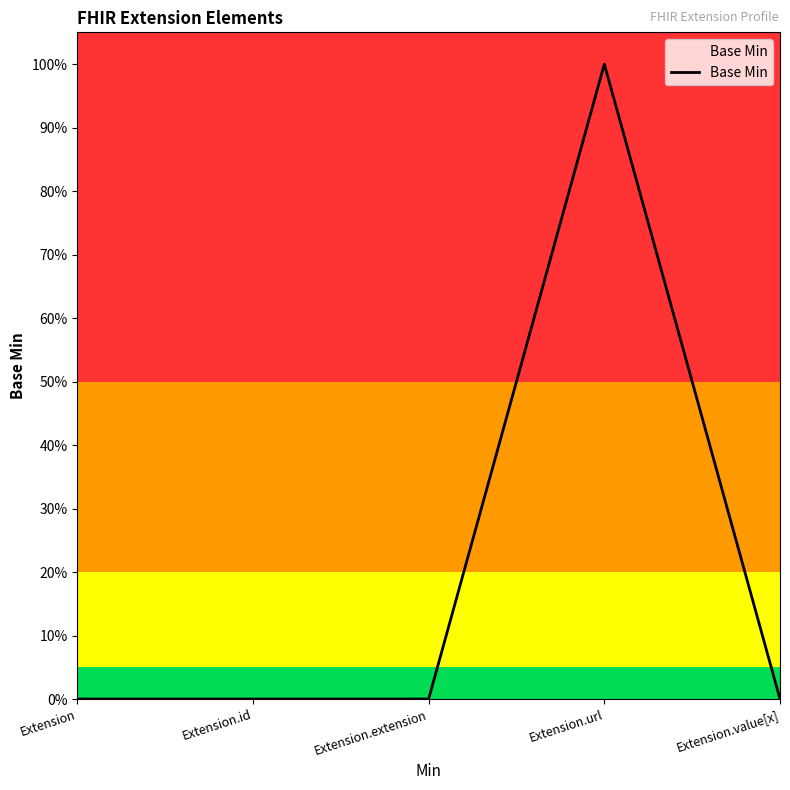

The chart shows a value of 0 at Extension.id. True or false?

True